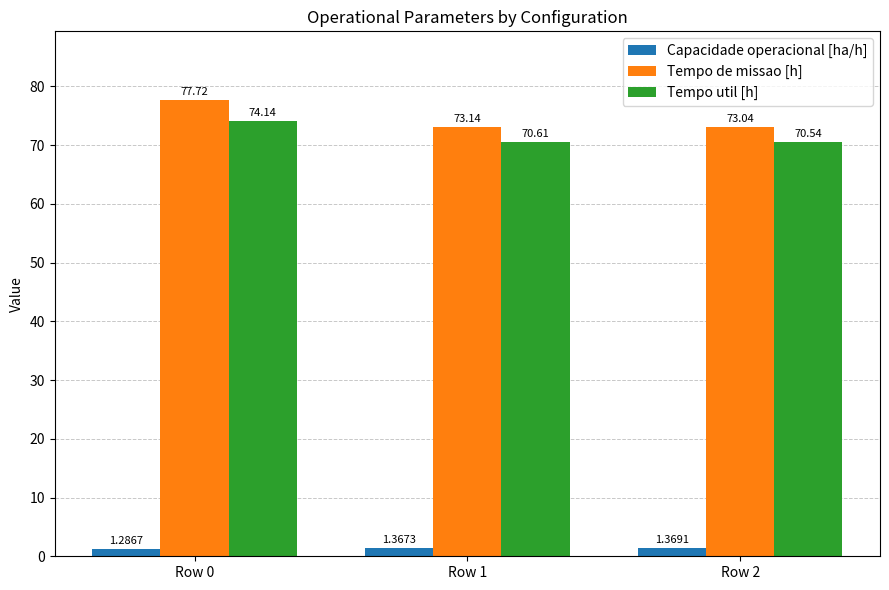

The value of Tempo de missao [h] at Row 2 is 73.0. True or false?

True